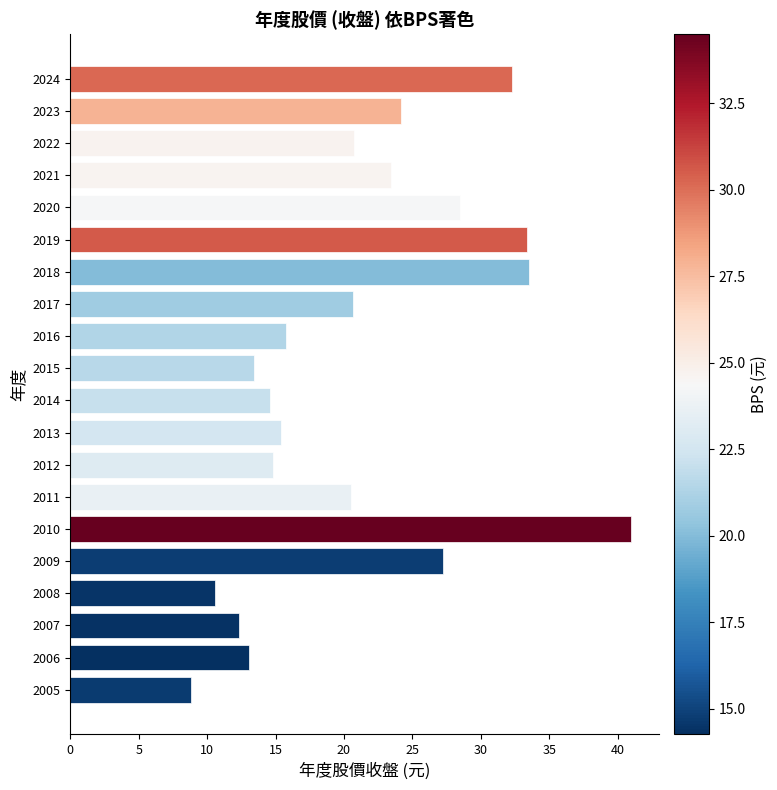

What is the difference between the values at 2016 and 2018?

17.8